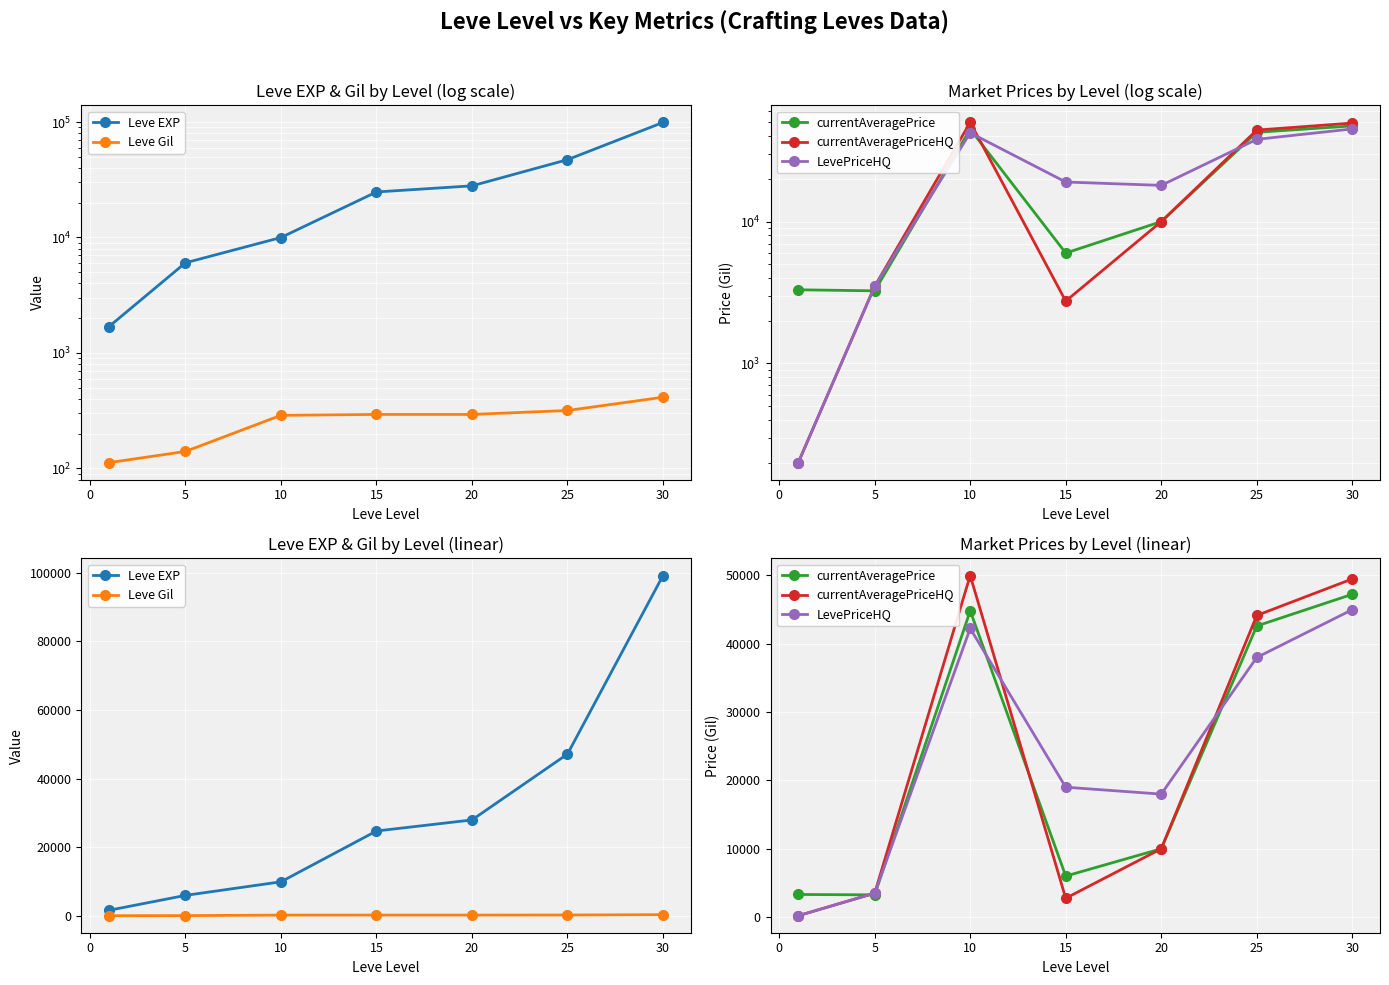

What is the average value of the LevePriceHQ series?

23709